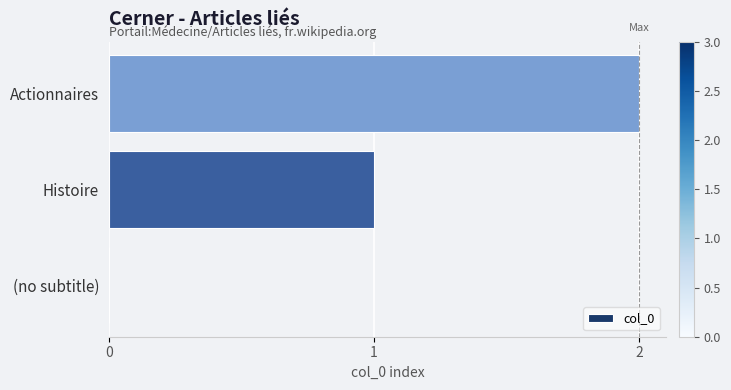

True or false: the data shows 2 at Actionnaires.

True